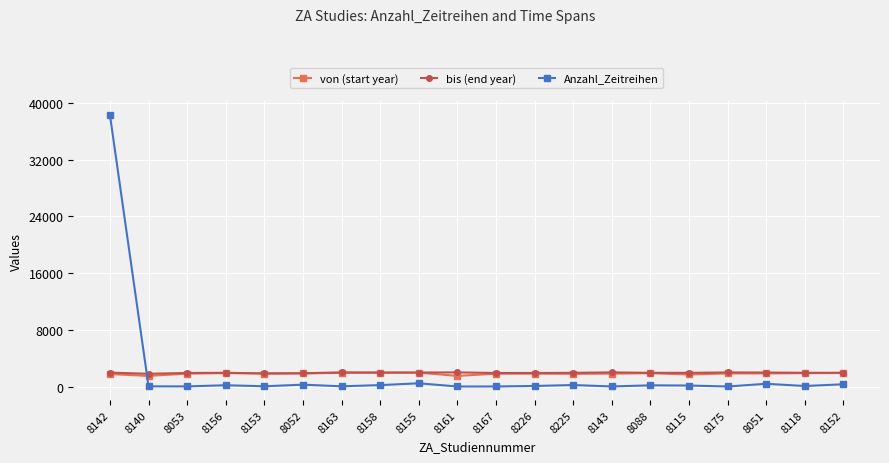

True or false: Anzahl_Zeitreihen has more than 1 interior local peaks.

True